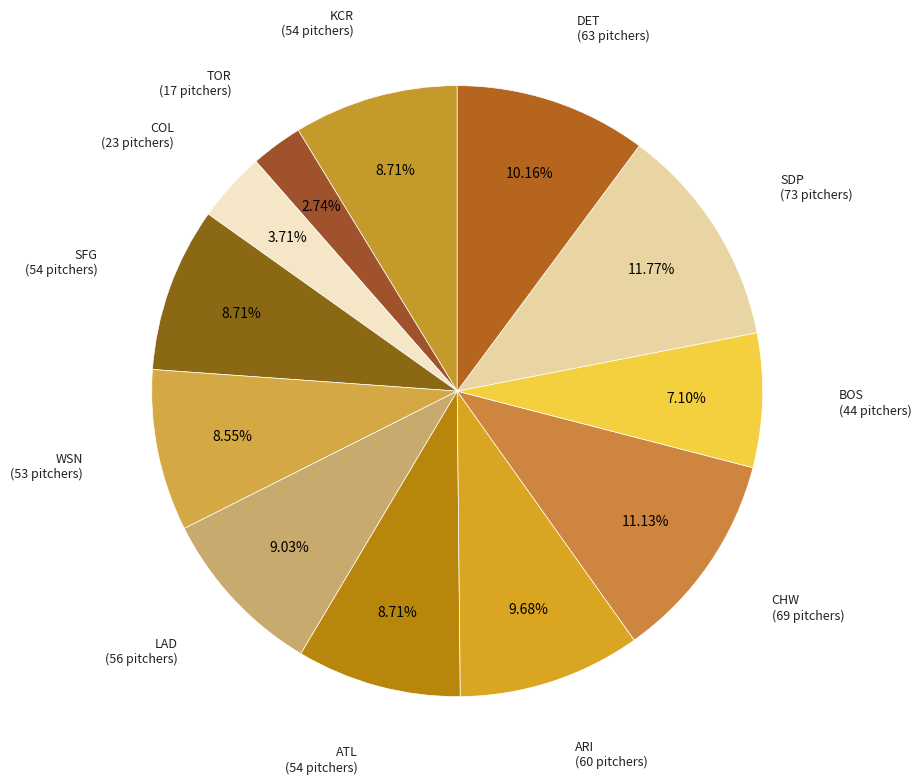

Count the number of slices in the pie.

12